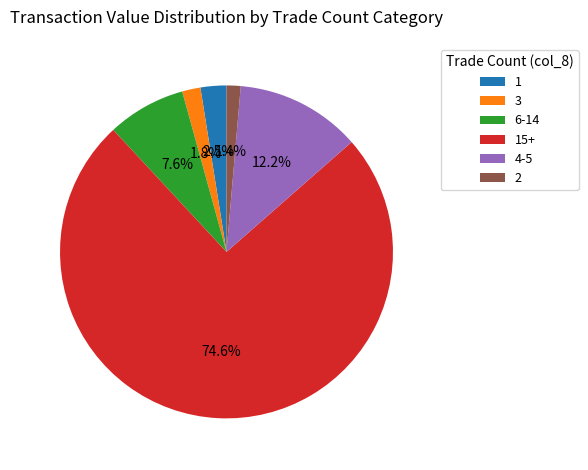

Combined, do 4-5 and 2 account for over 50%?

No